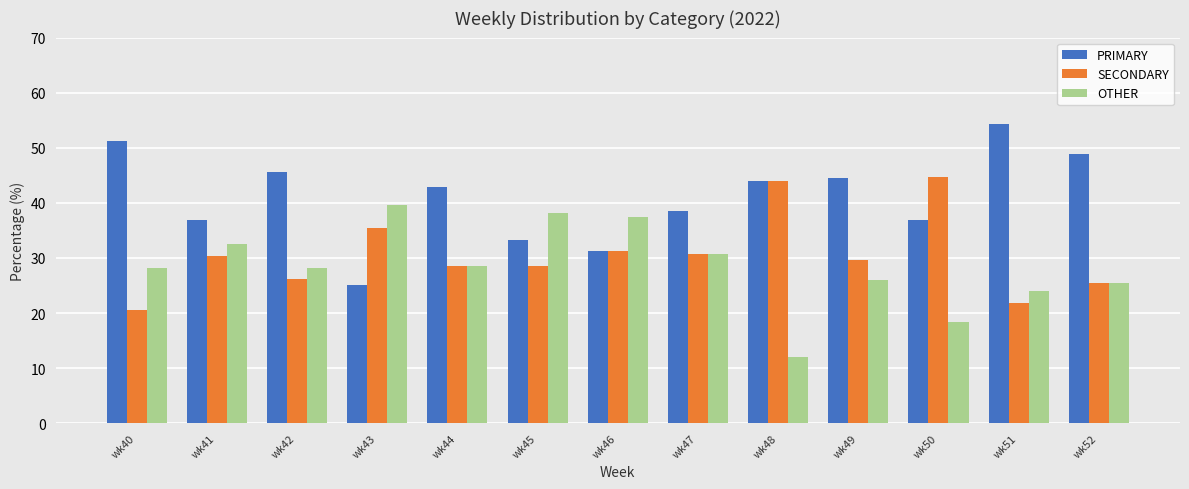

Is the value of PRIMARY at wk52 greater than the value of OTHER at wk44?

Yes